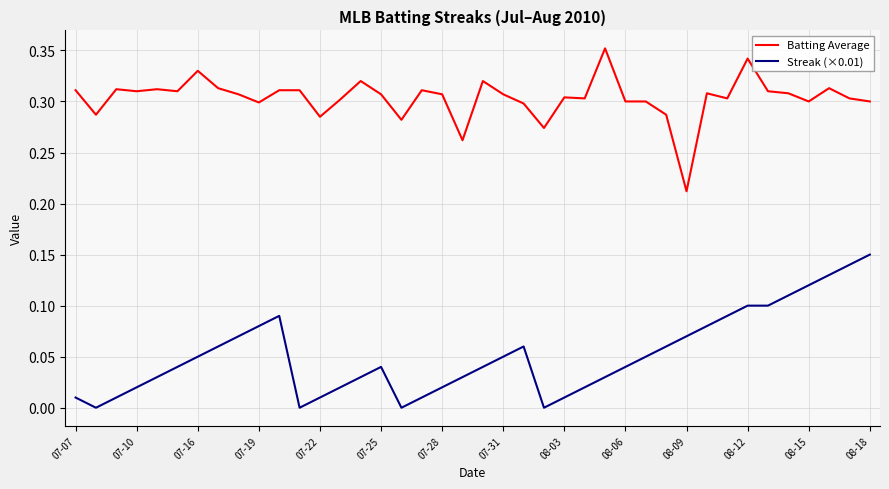

True or false: Streak (×0.01) and Batting Average cross at least once.

False